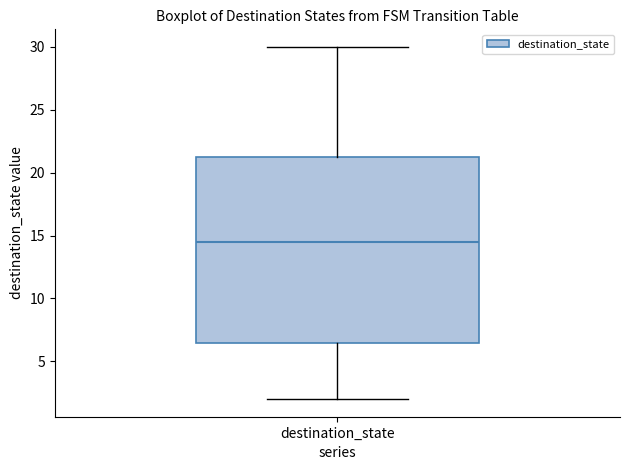

Where does the median line of the box for destination_state sit on the y-axis? The values are not printed on the chart, so give them approximately, as read against the axis.

14.5